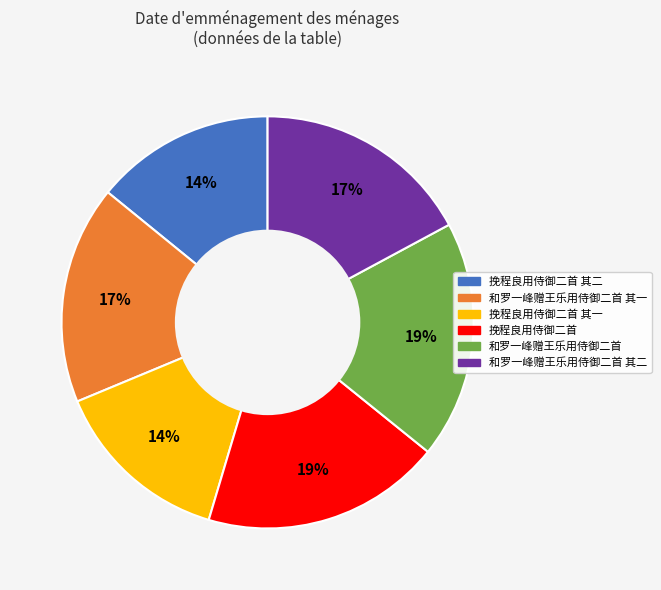

Do 和罗一峰赠王乐用侍御二首 and 挽程良用侍御二首 其二 together represent more than half of the pie?

No